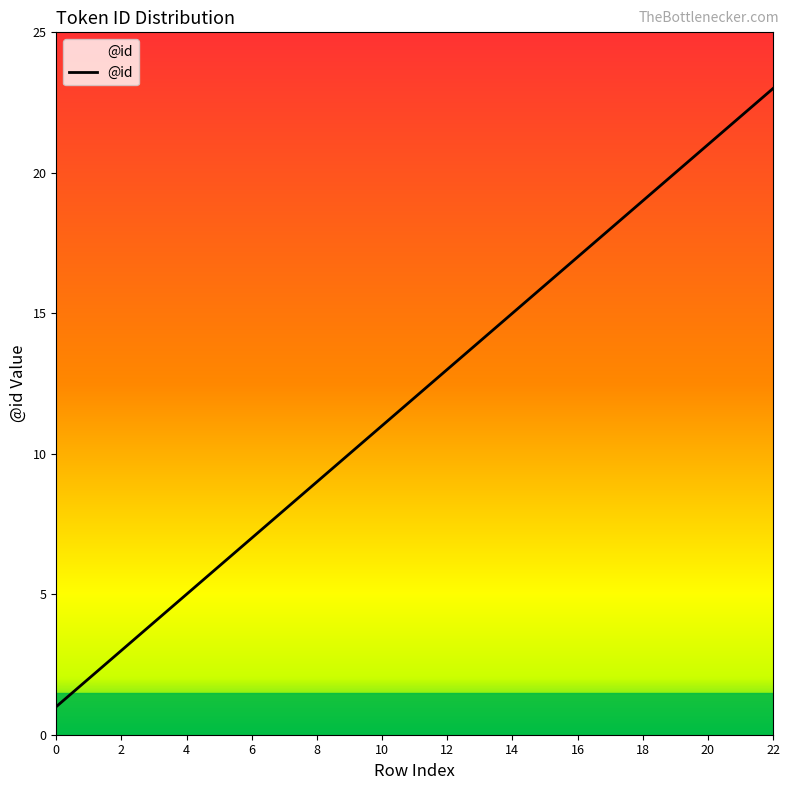

What is the maximum value shown in the chart?

23